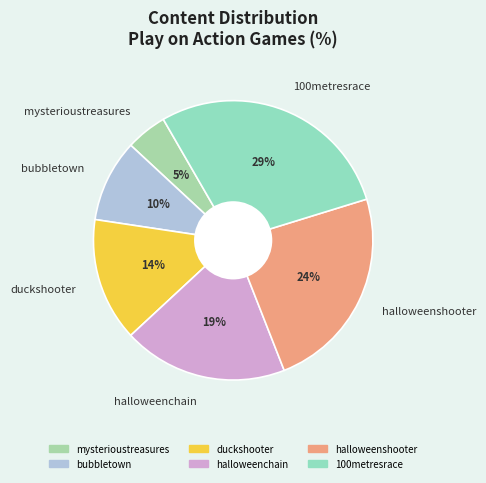

The bubbletown slice represents 10% of the pie. True or false?

True